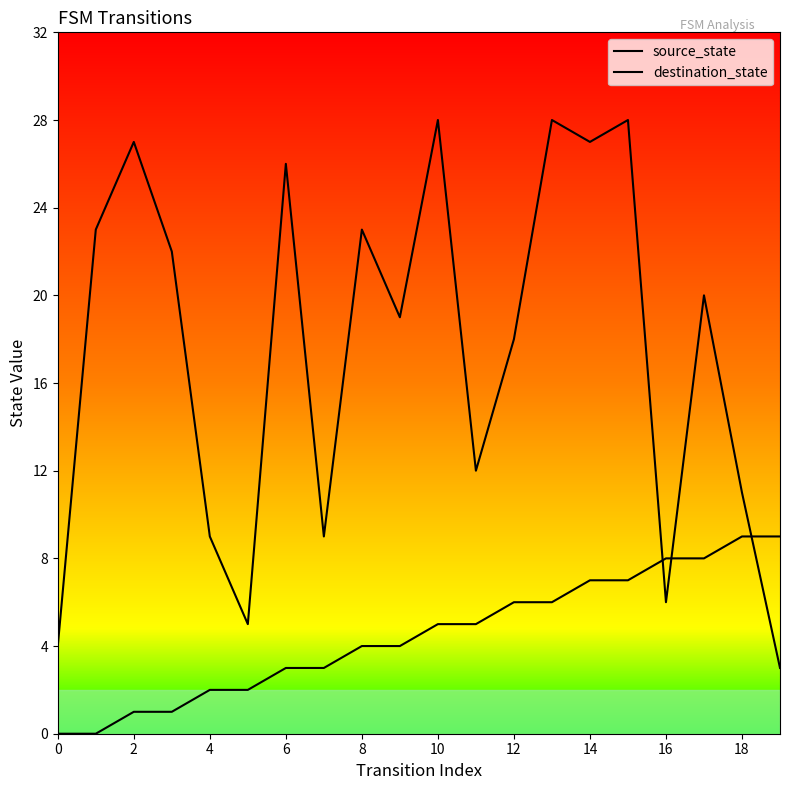

The source_state series shows 3 at 14. True or false?

False